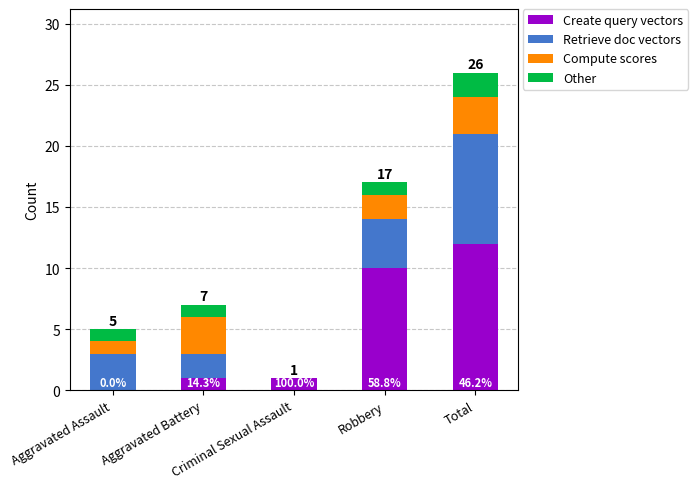

Does the chart contain stacked bars?

Yes